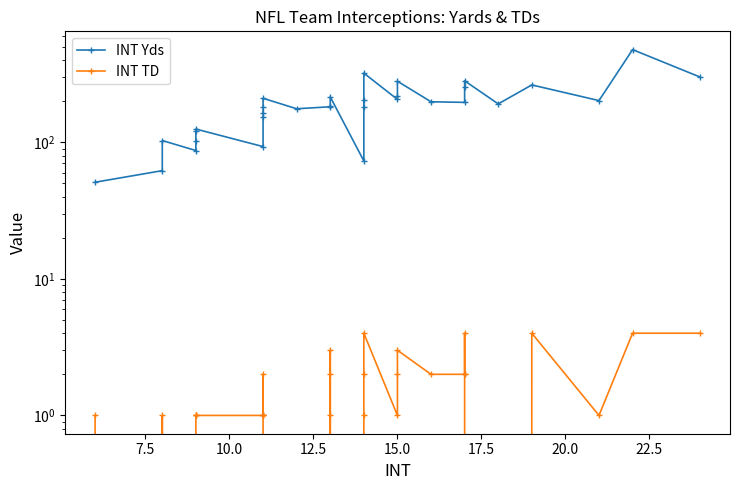

What are all the series names shown in the legend?

INT Yds, INT TD